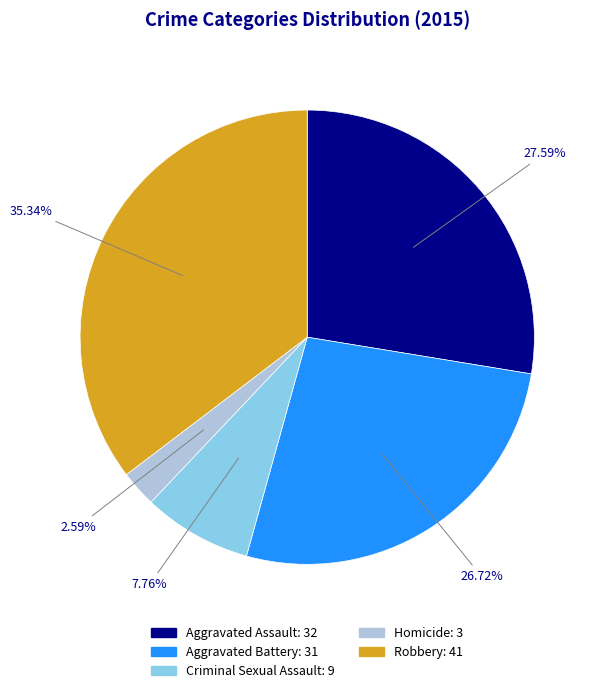

Rank the categories by value from lowest to highest.

Homicide, Criminal Sexual Assault, Aggravated Battery, Aggravated Assault, Robbery